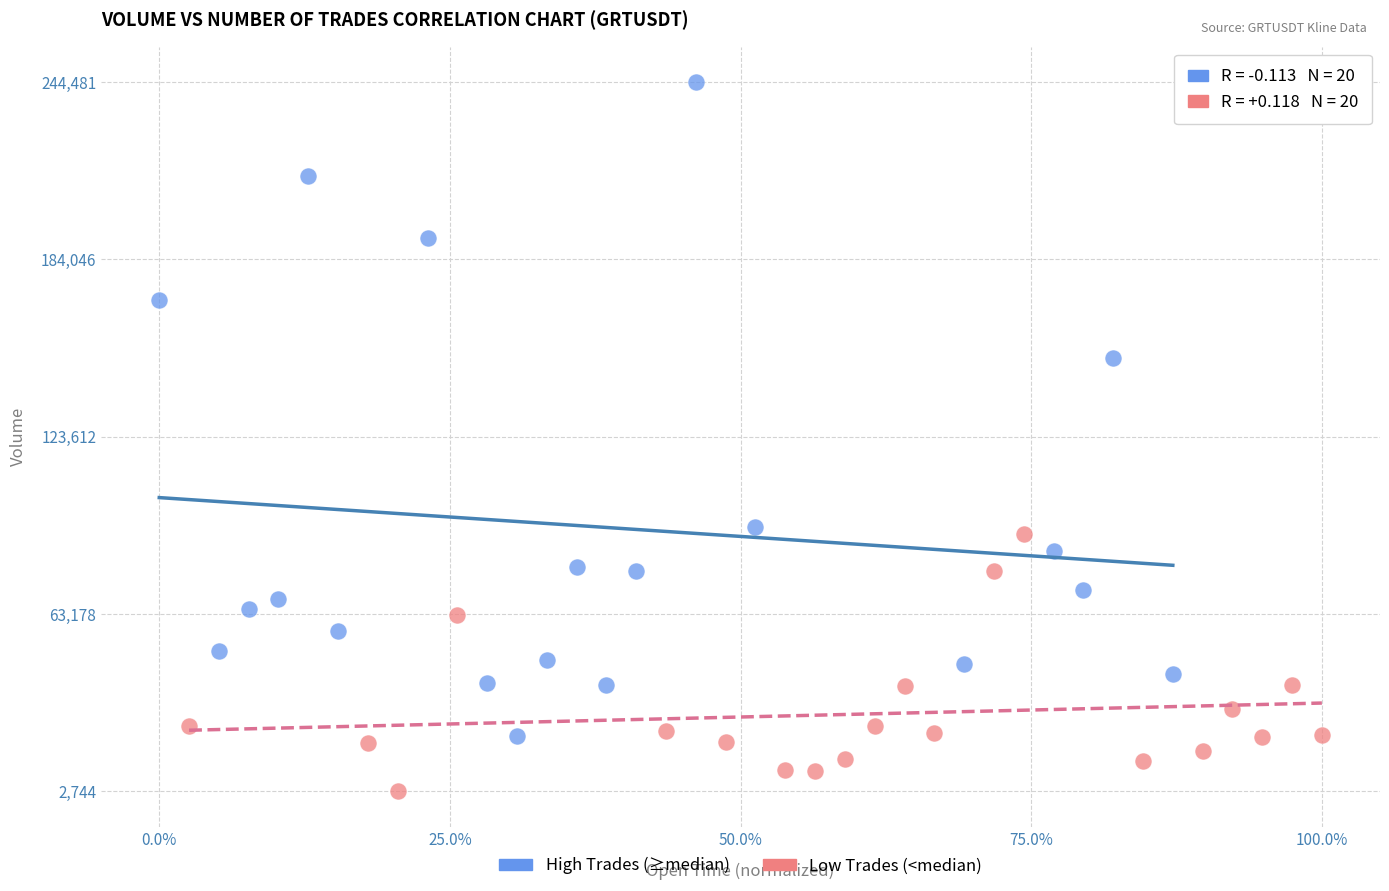

Which series reaches the minimum Y coordinate?

Low Trades (<median)